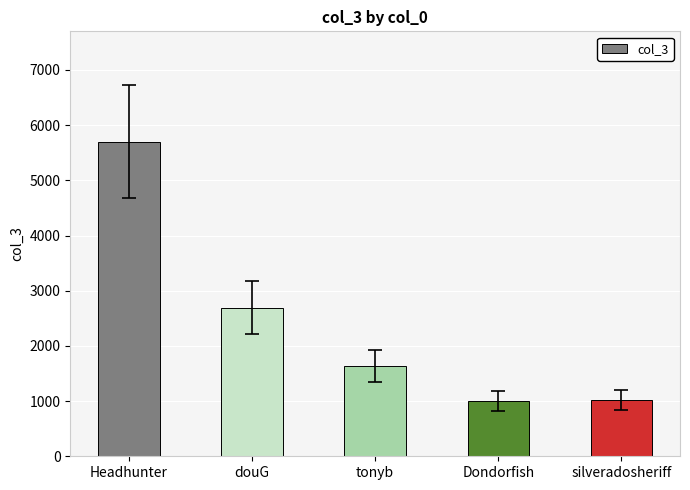

What is the minimum value shown in the chart?

1000